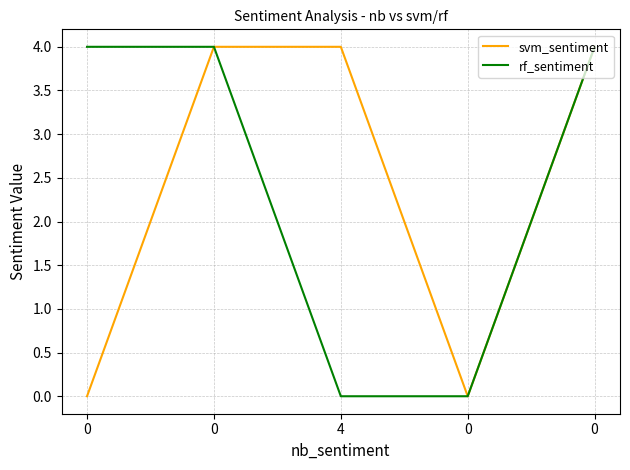

True or false: rf_sentiment has a value of -2 at 0.

False